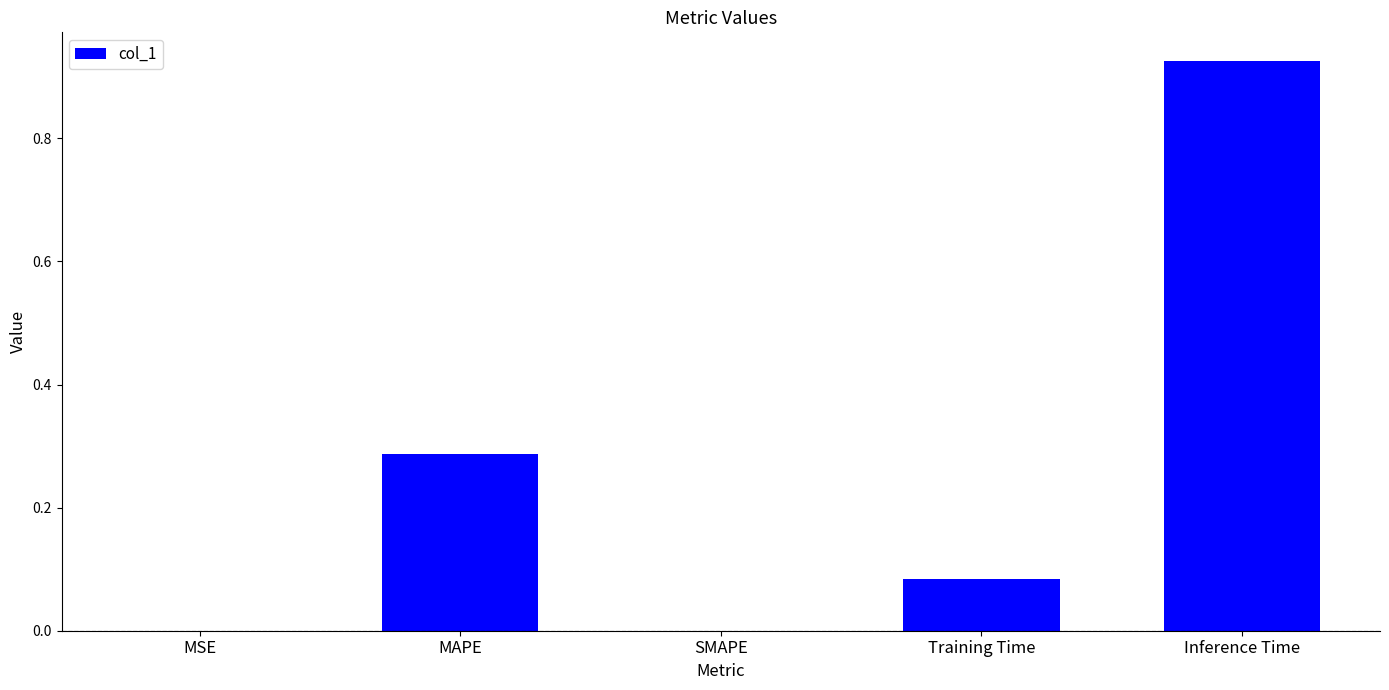

What is the change in value from SMAPE to Training Time?

+0.1